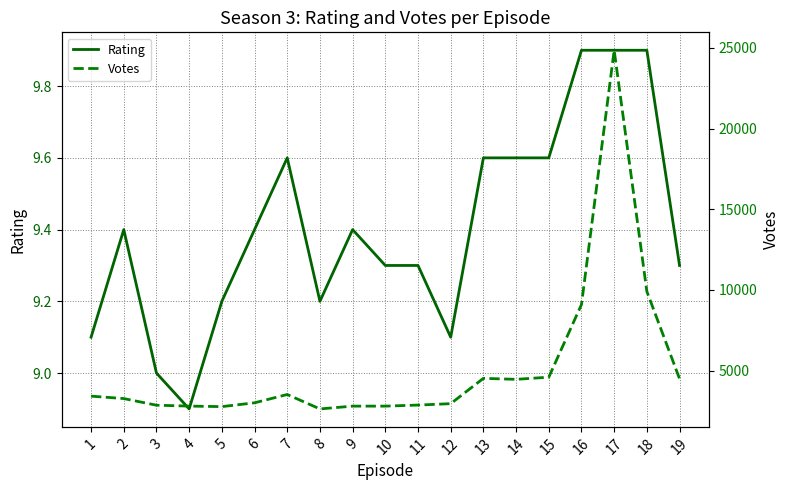

At 14, list the series in order from largest to smallest.

Votes, Rating